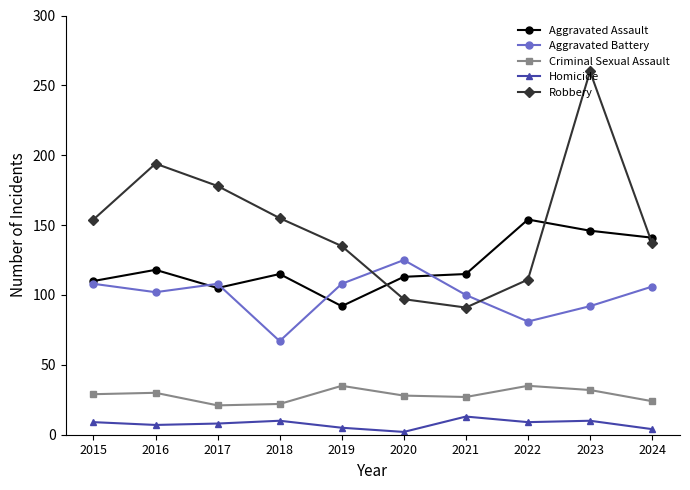

Which series has the largest total across all categories?

Robbery